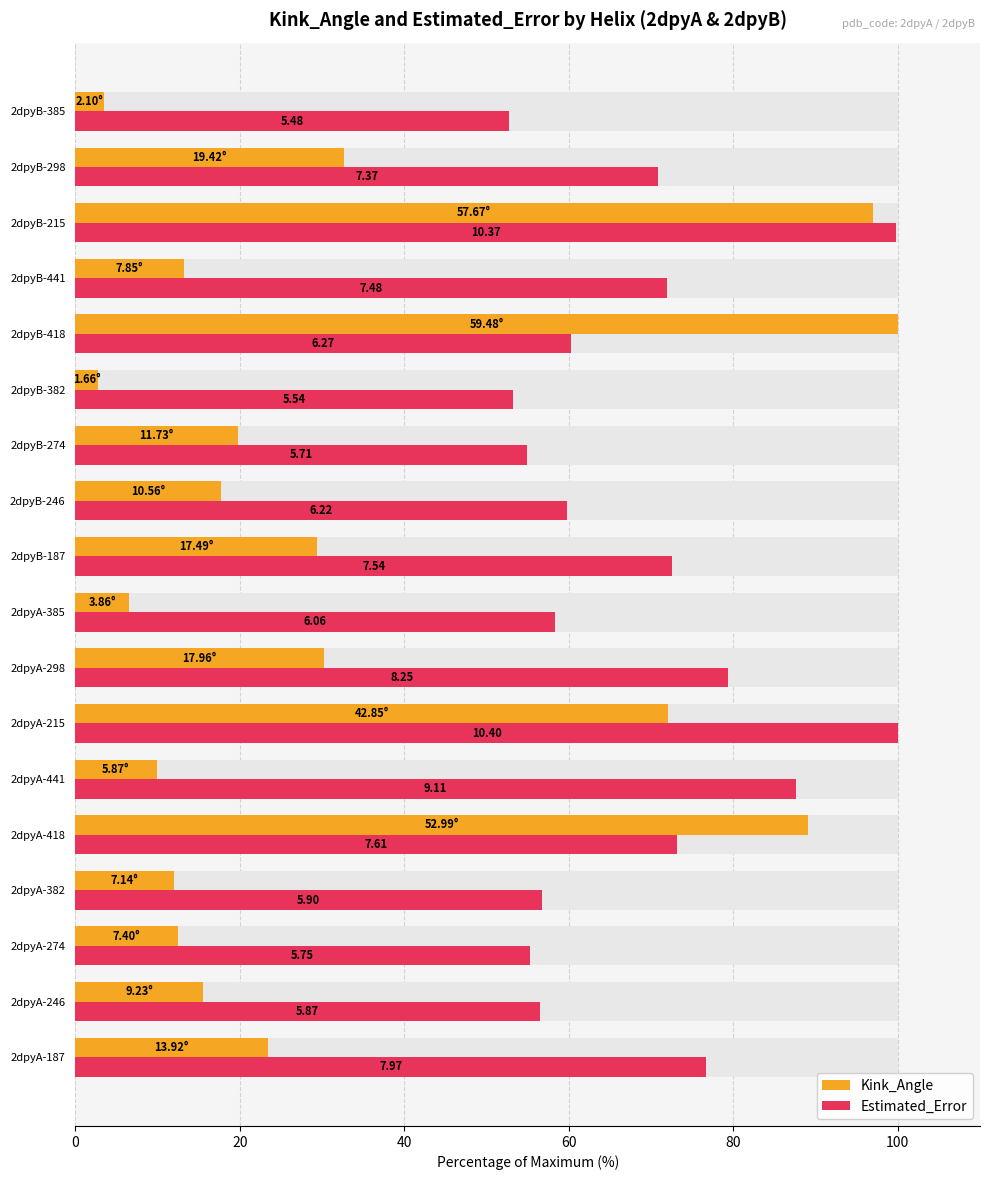

What is the value of the Kink_Angle bar at the 18th from the left?

3.5